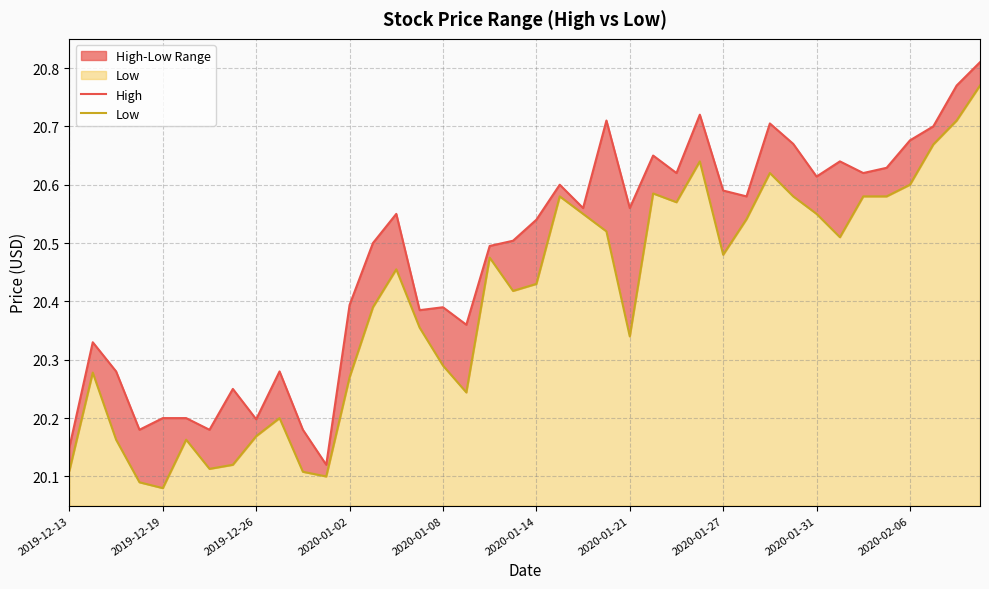

Which series has the widest spread of values?

Low